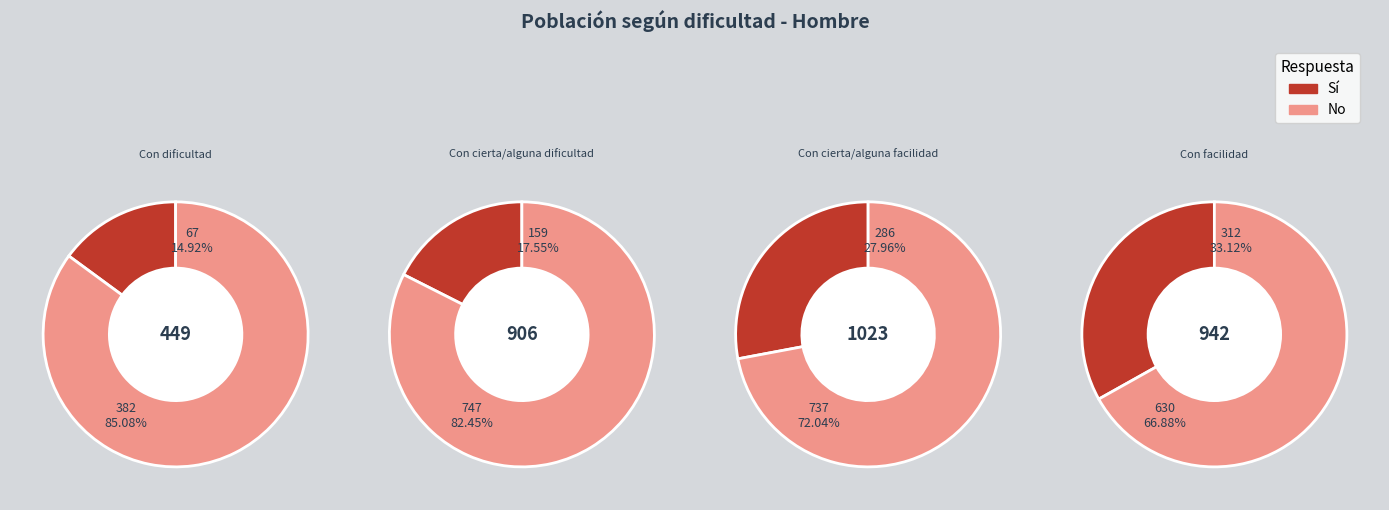

How many slices are in this pie chart?

4